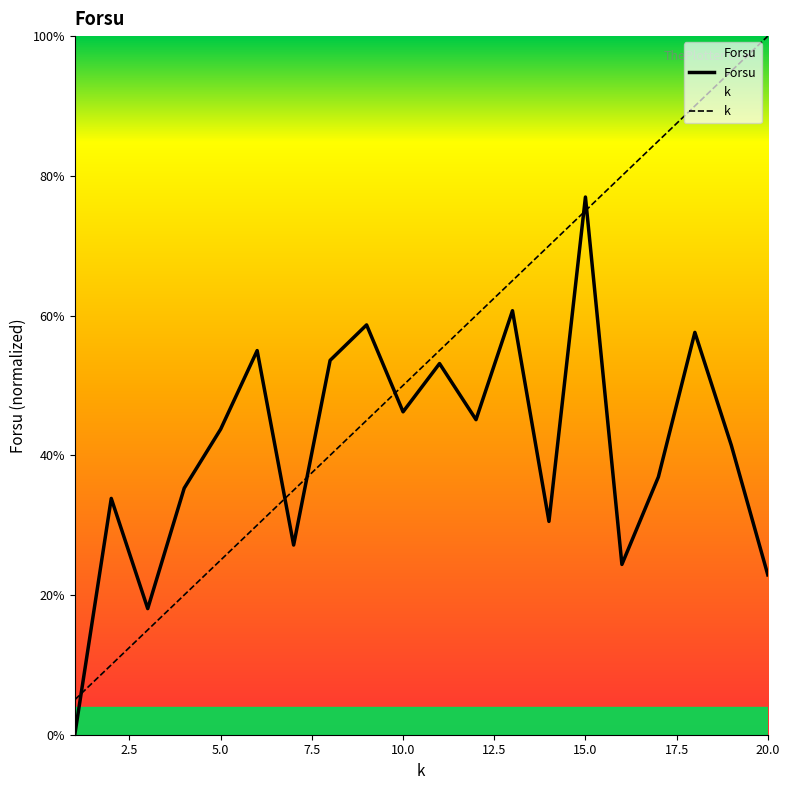

Which series has the largest total across all categories?

k